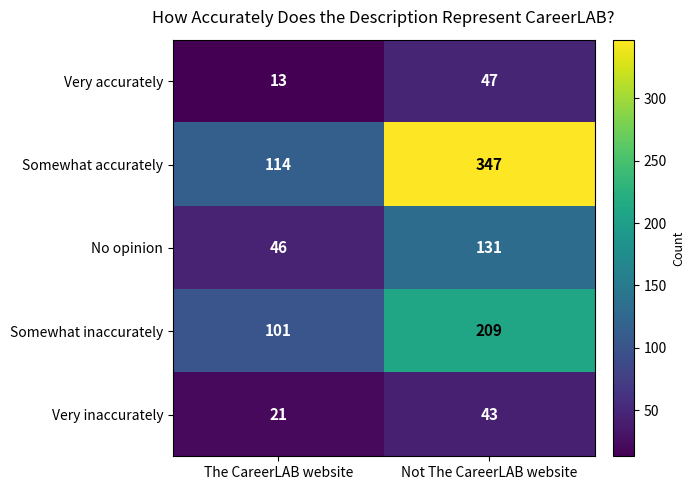

Reading left to right, what are all the values shown in this chart?

Very accurately: 13	47
Somewhat accurately: 114	347
No opinion: 46	131
Somewhat inaccurately: 101	209
Very inaccurately: 21	43